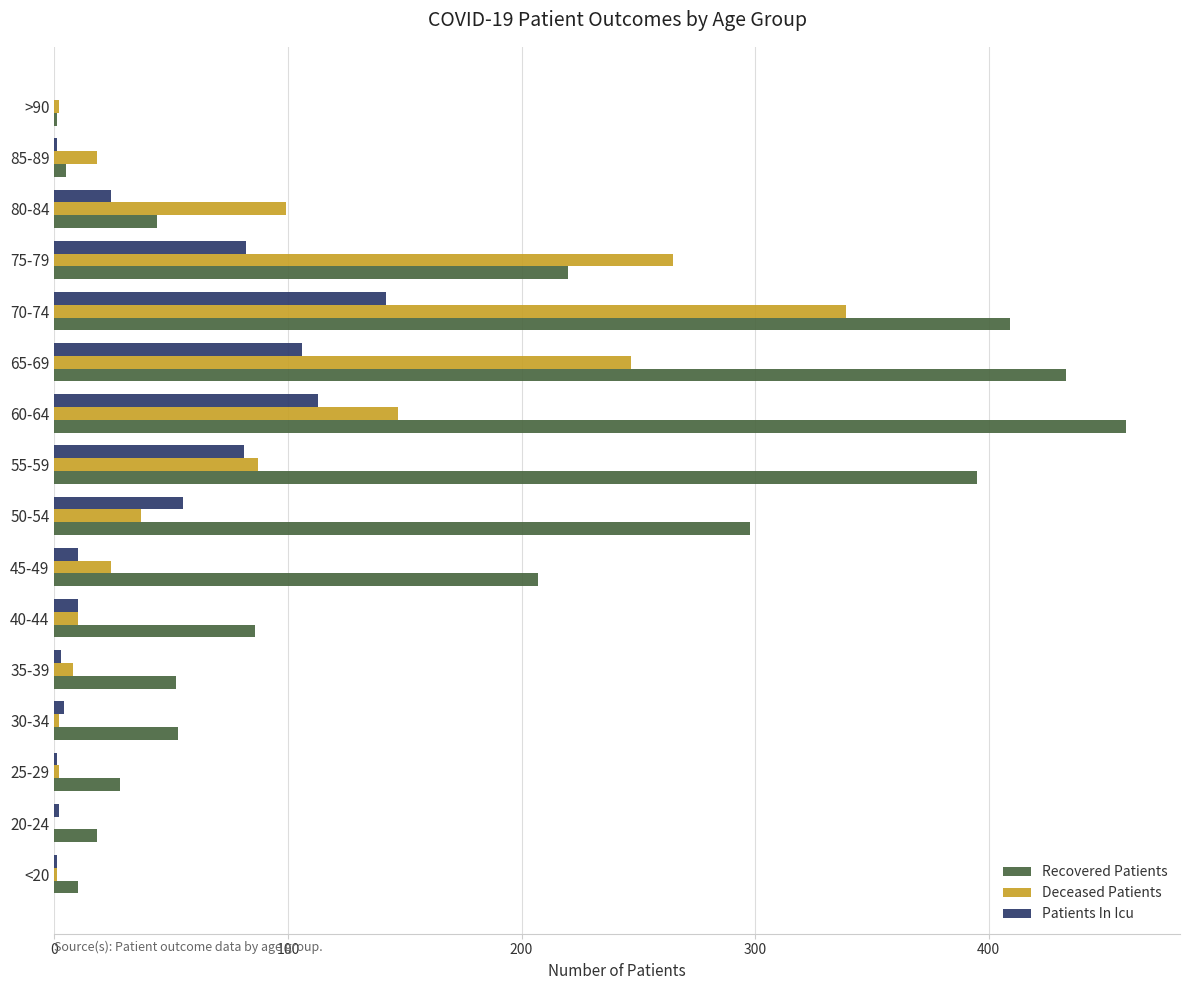

Where is Recovered Patients nearest to the value 230?

75-79